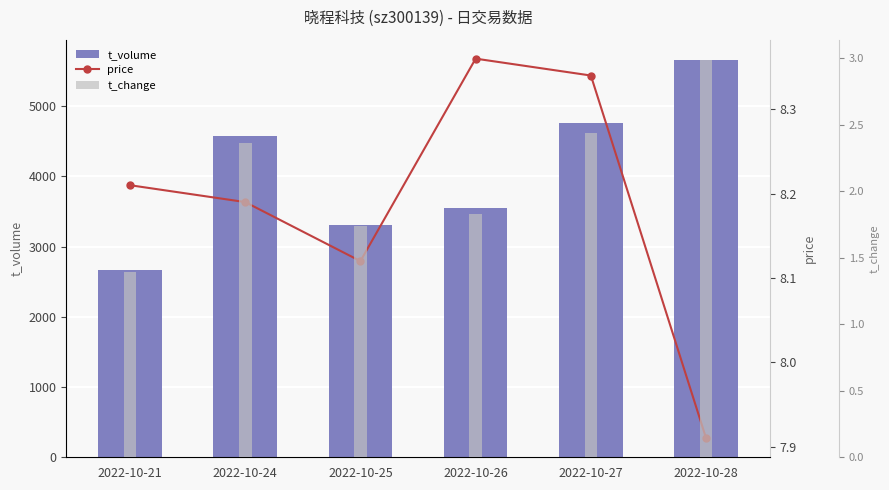

True or false: t_change has a value of 2.4 at 2022-10-26.

False